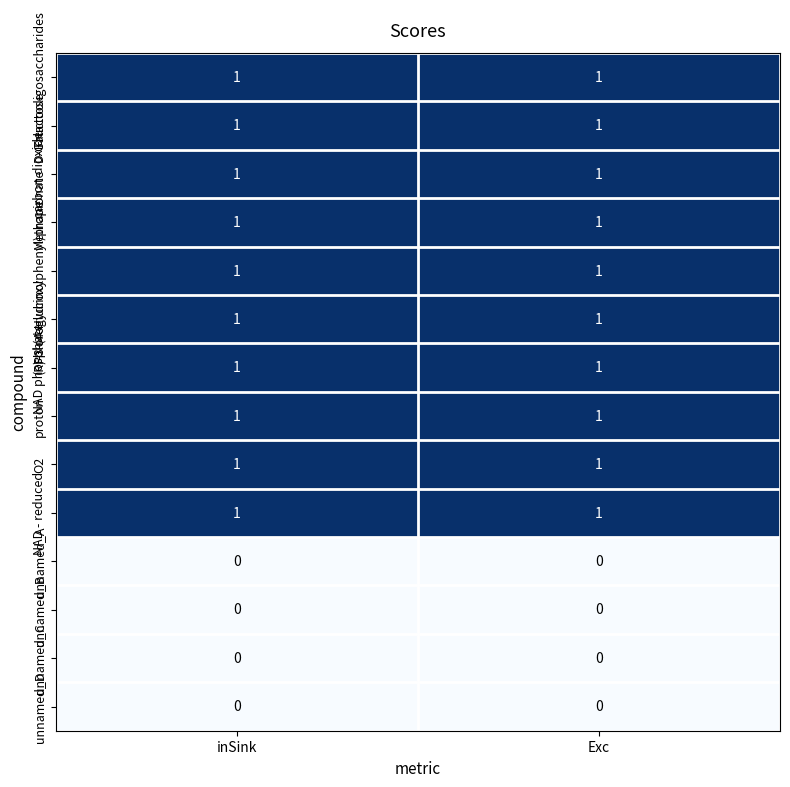

How many series are shown in this chart?

14